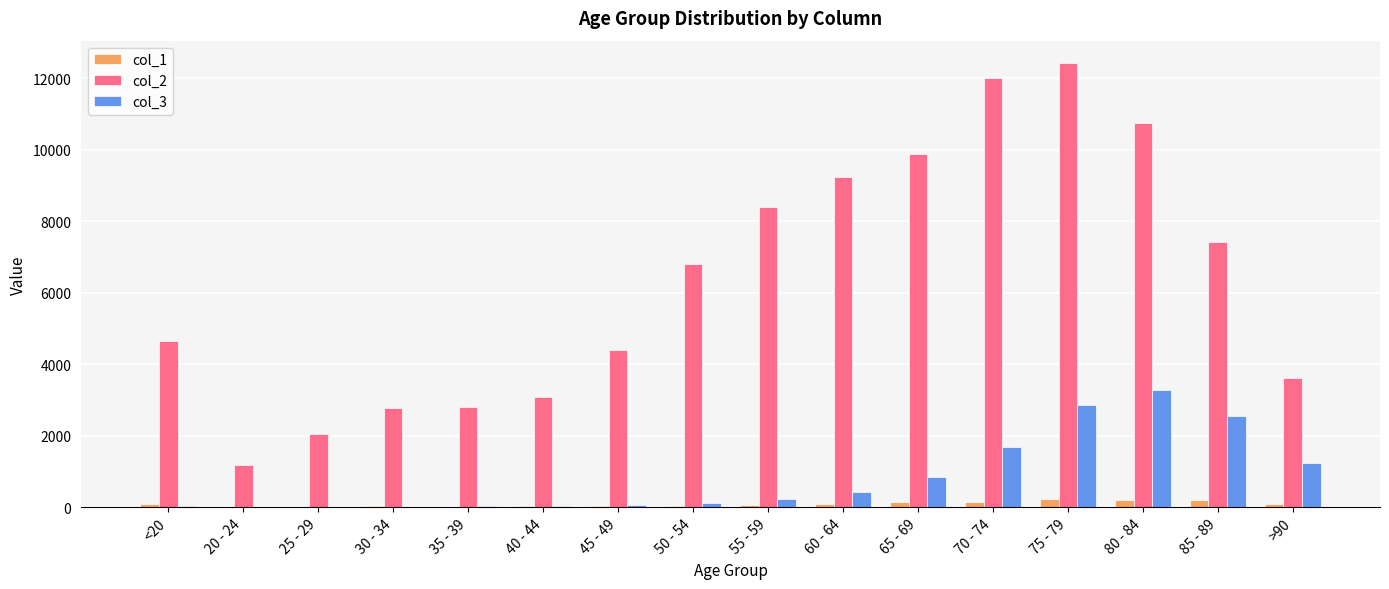

What is the maximum value shown in the chart?

12434